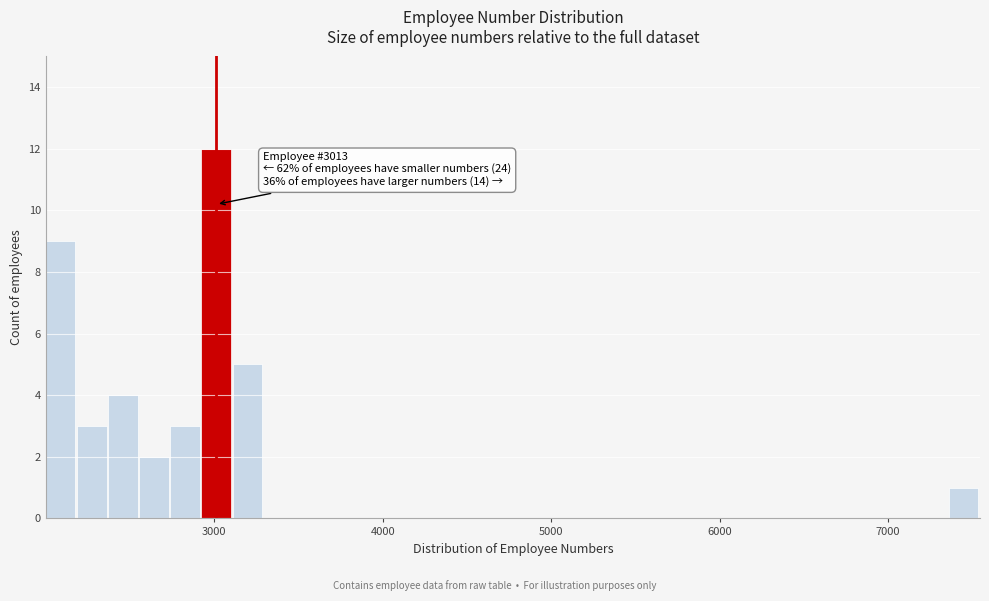

Around what value on the x-axis is the tallest bar? Give the approximate position of its centre, as read against the axis.

3000